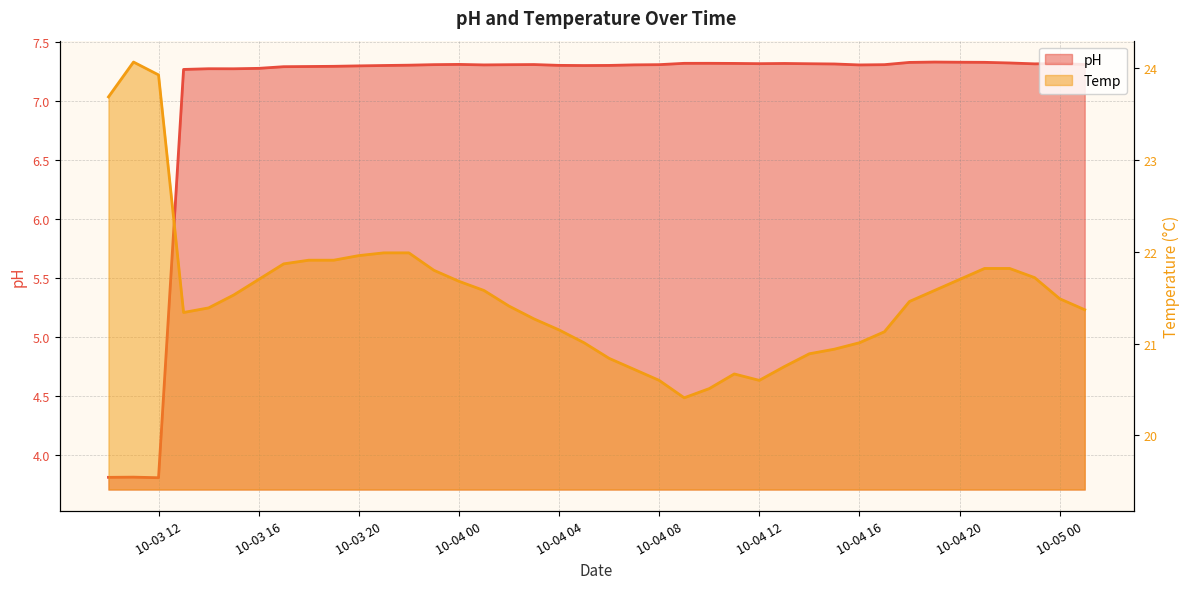

Between 2022-10-04 08:00:00 and 2022-10-04 10:00:00, which series saw the biggest shift?

Temp